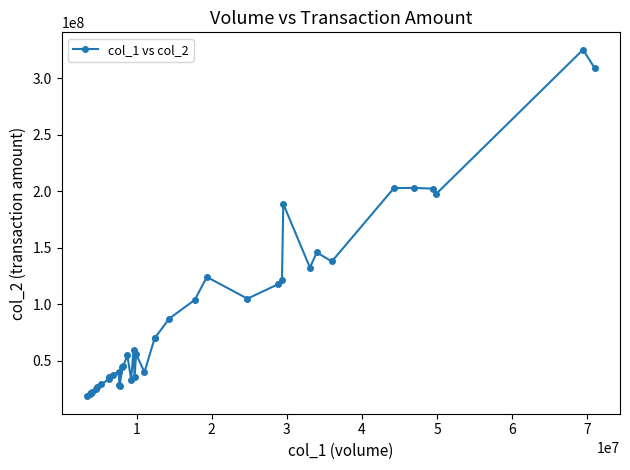

What is the minimum value shown in the chart?

18663403